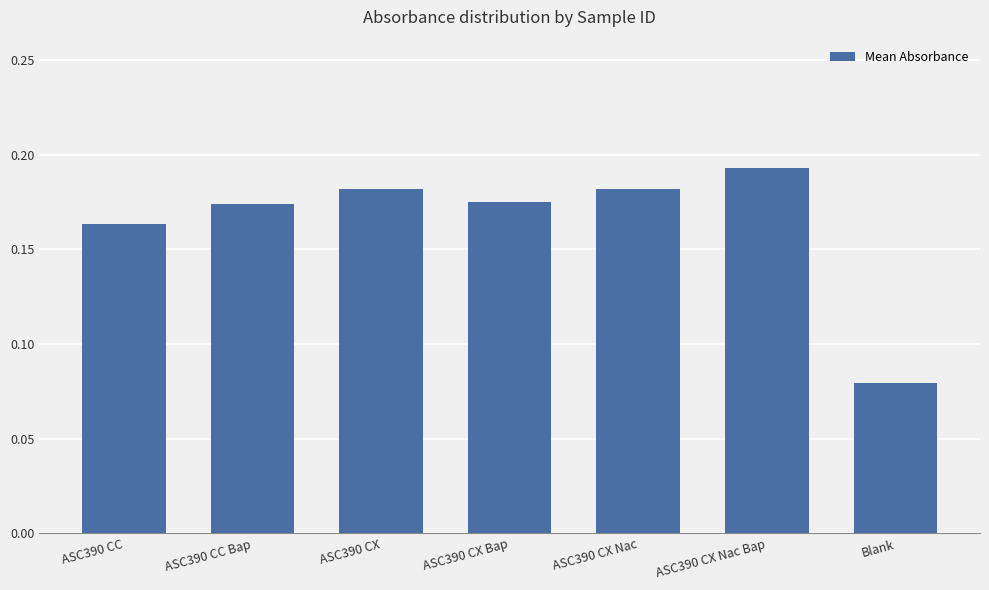

At which category does the chart reach its peak across all series?

ASC390 CX Nac Bap